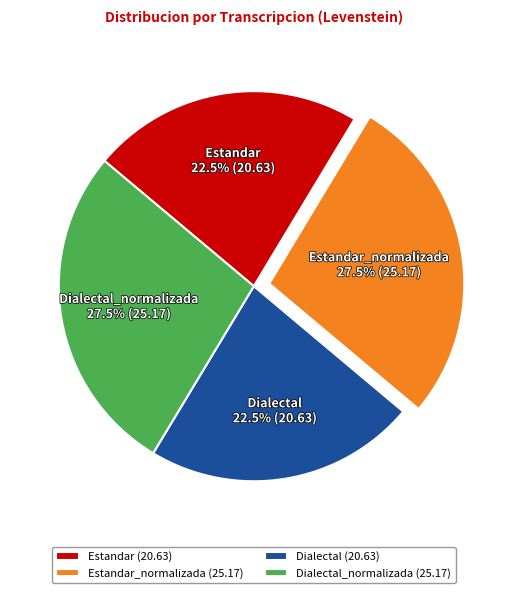

Is there a majority slice in this chart?

No